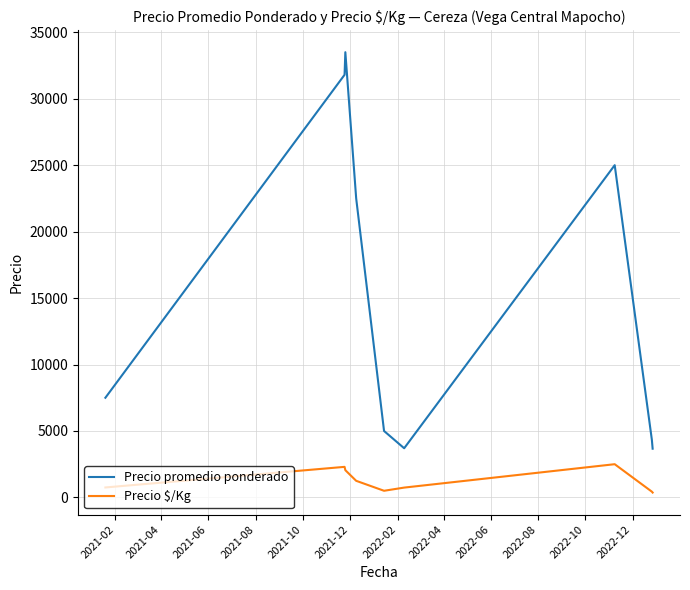

In Precio $/Kg, how many points are lower than both neighbors (excluding endpoints)?

1